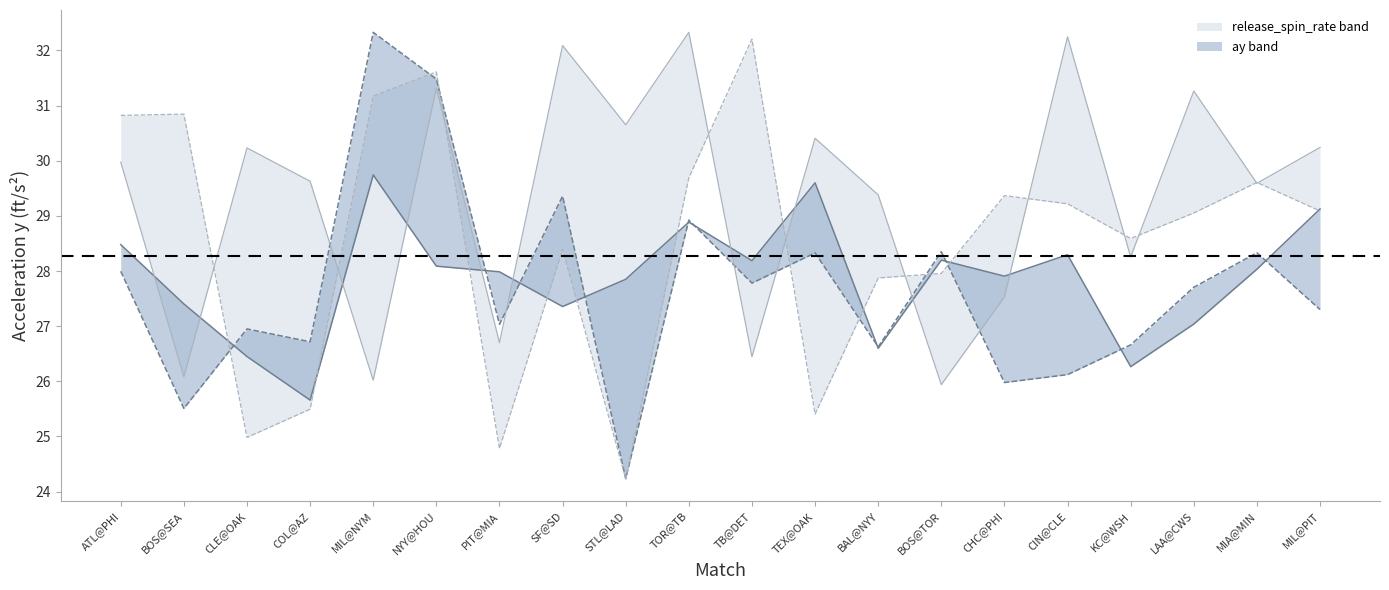

Which category has the lowest value in the ay_bot series?

STL@LAD